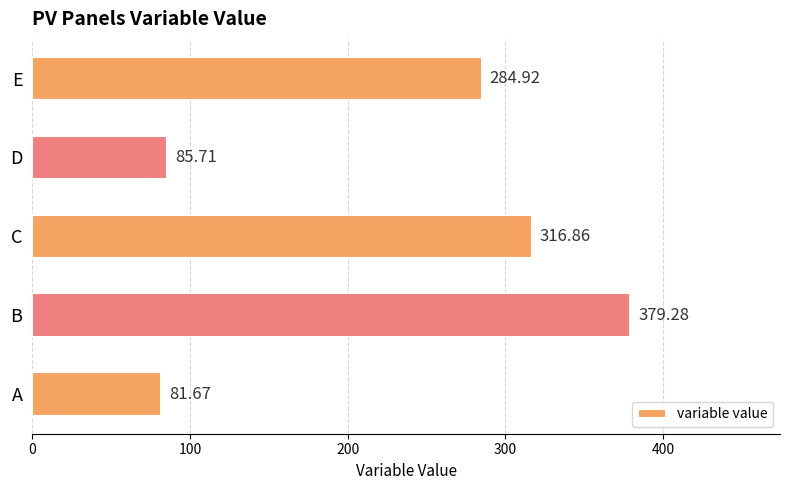

What is the ratio of the value at C to the value at A?

3.9